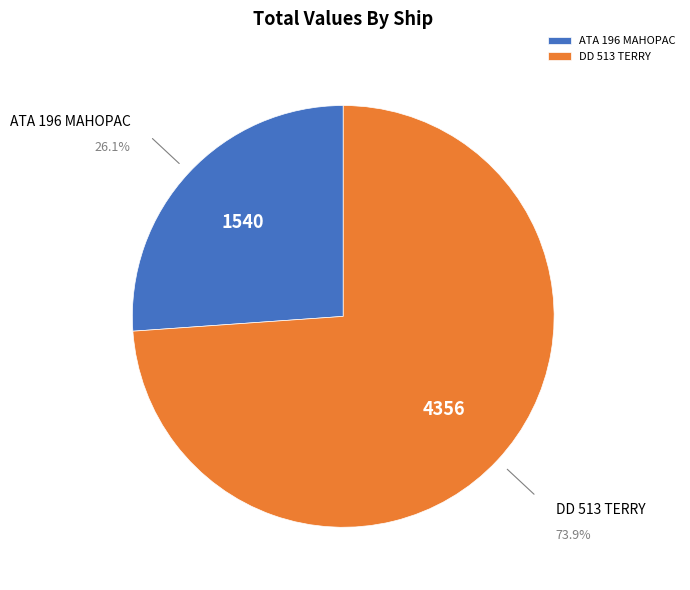

Approximately how many times larger is the value at ATA 196 MAHOPAC compared to DD 513 TERRY?

0.4